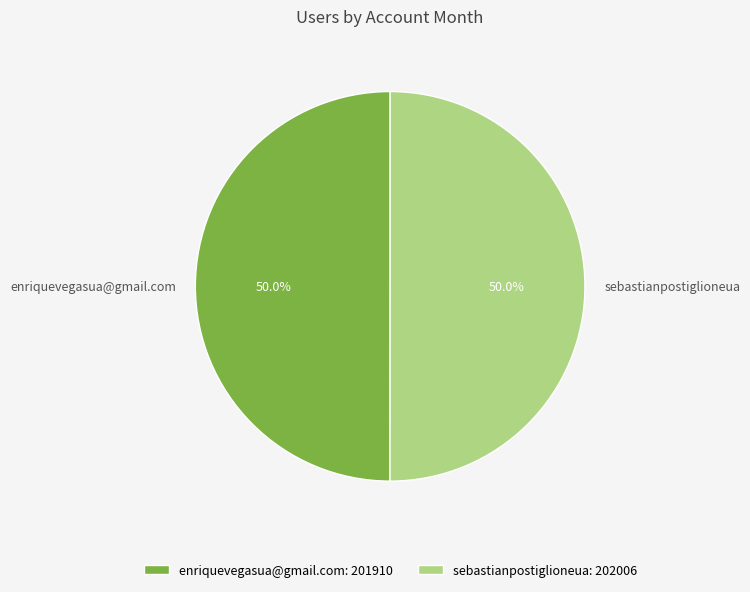

The sebastianpostiglioneua slice represents 56% of the pie. True or false?

False